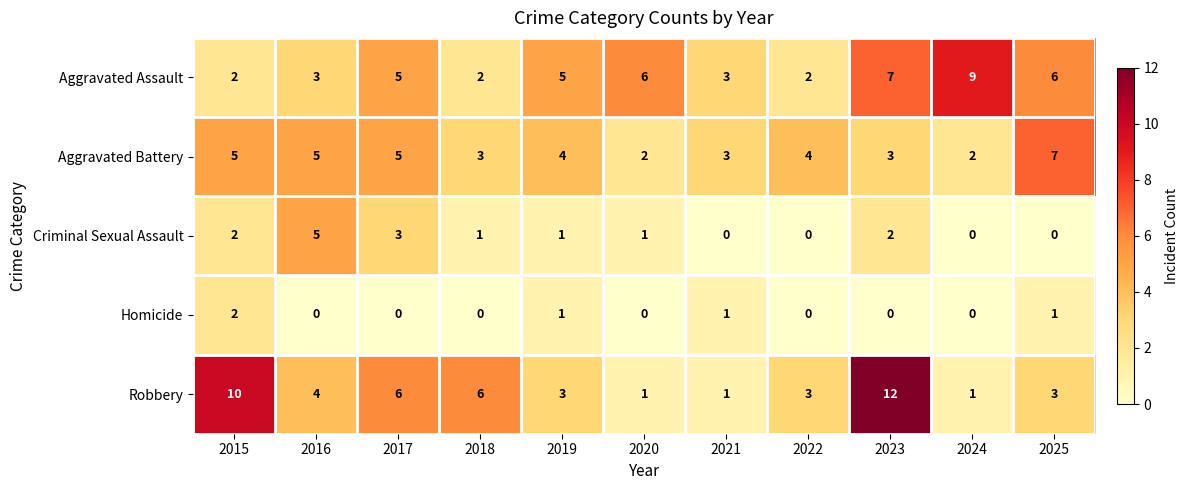

What is the sum of the Robbery values at 2020 and 2016?

5